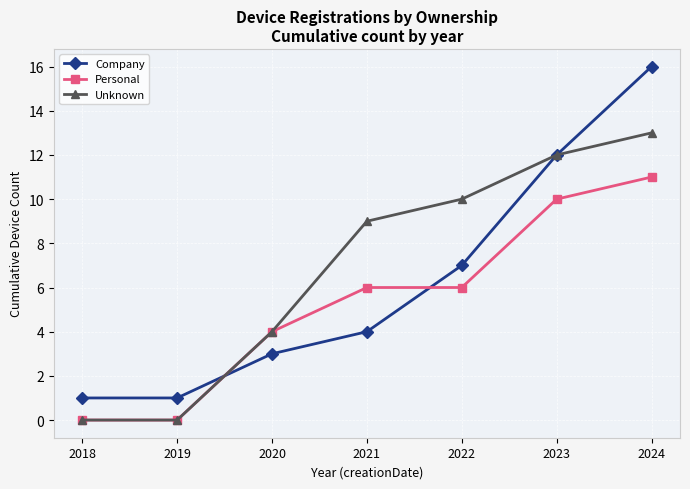

Reading left to right, what are all the values shown in this chart?

Company: 1	1	3	4	7	12	16
Personal: 0	0	4	6	6	10	11
Unknown: 0	0	4	9	10	12	13